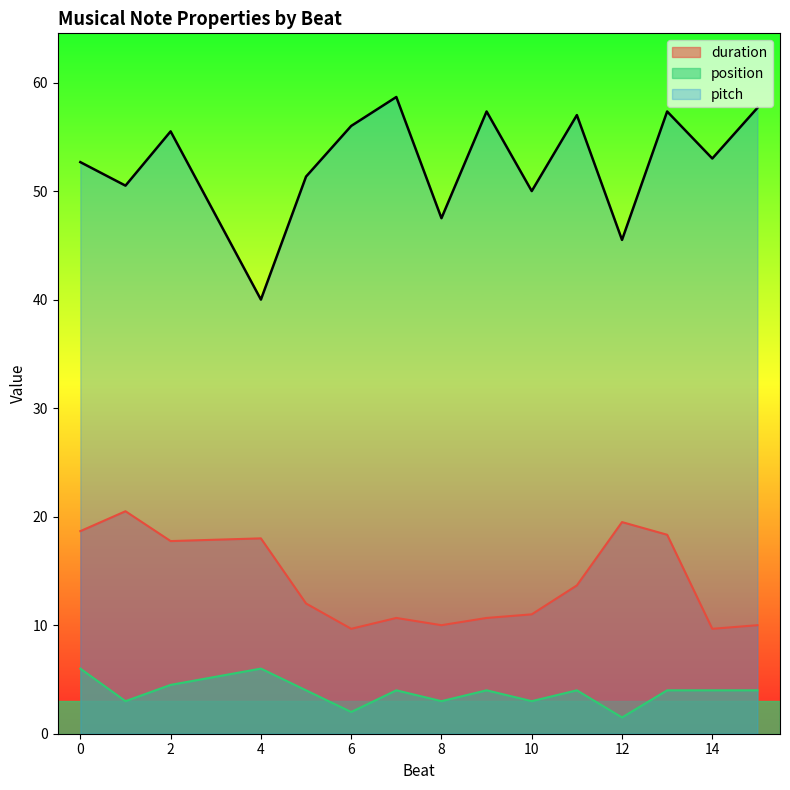

Which series has the largest range (max minus min)?

pitch